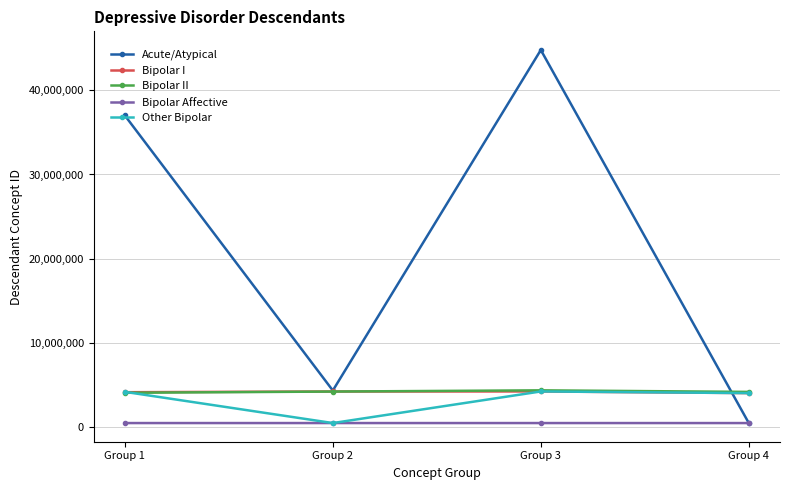

In Acute/Atypical, how many points are lower than both neighbors (excluding endpoints)?

1